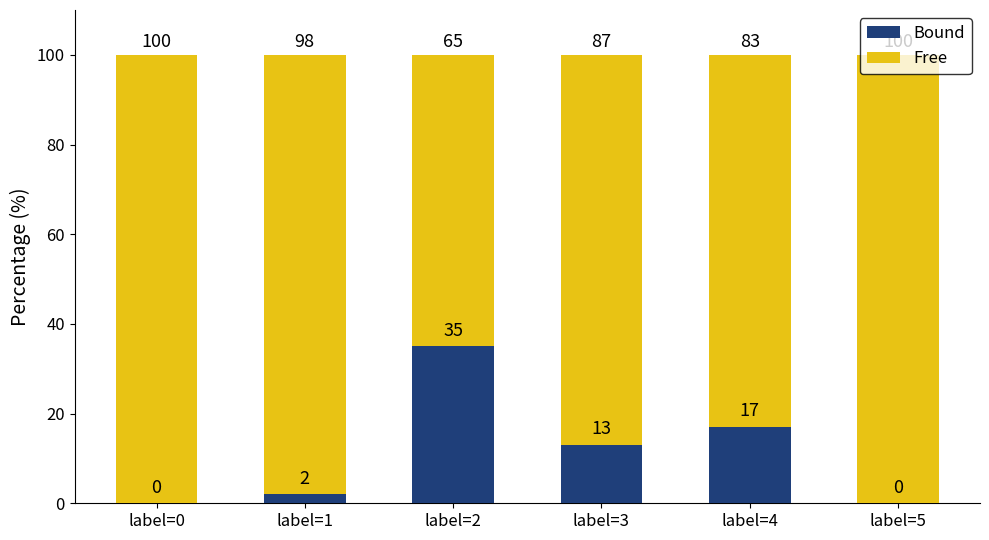

What is the total value across all series at label=3?

100